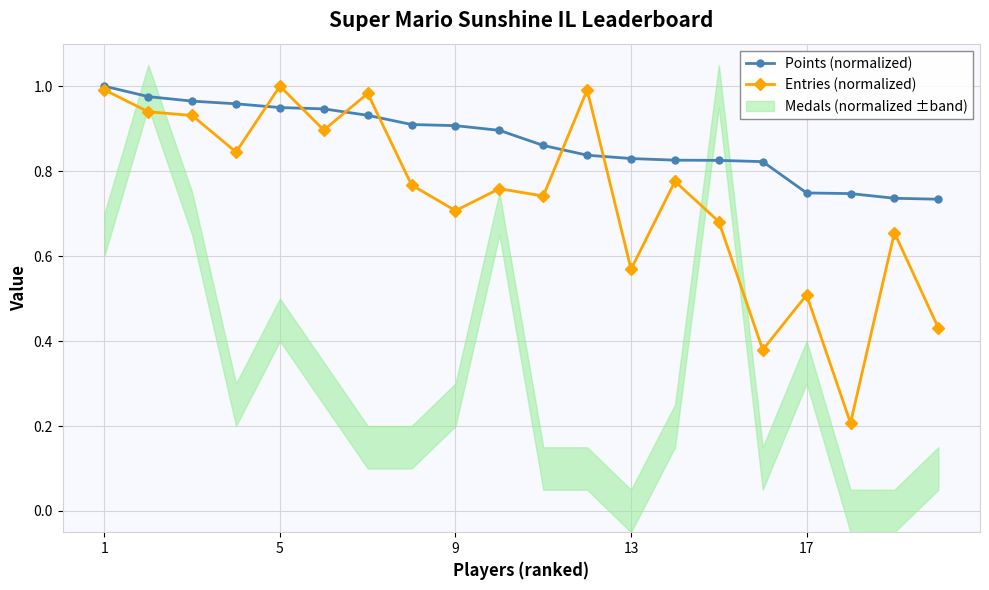

True or false: Points (normalized) and Entries (normalized) intersect in this chart.

True